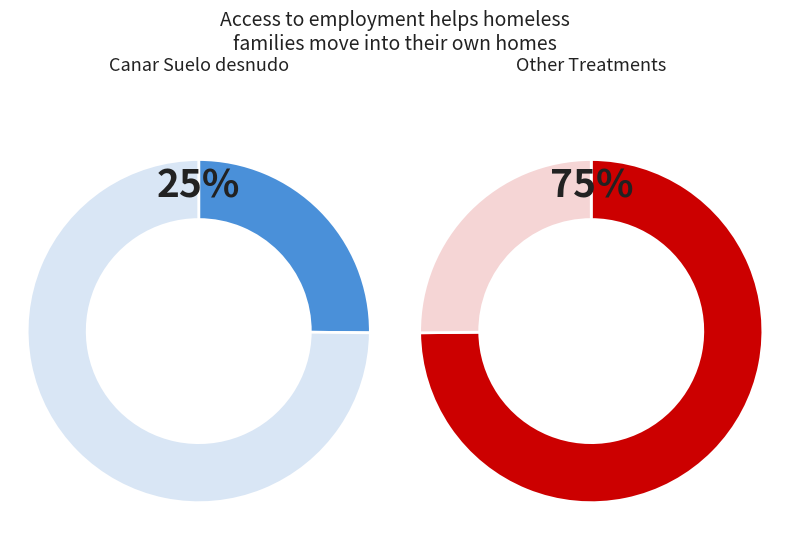

Which slice is the smallest?

canar